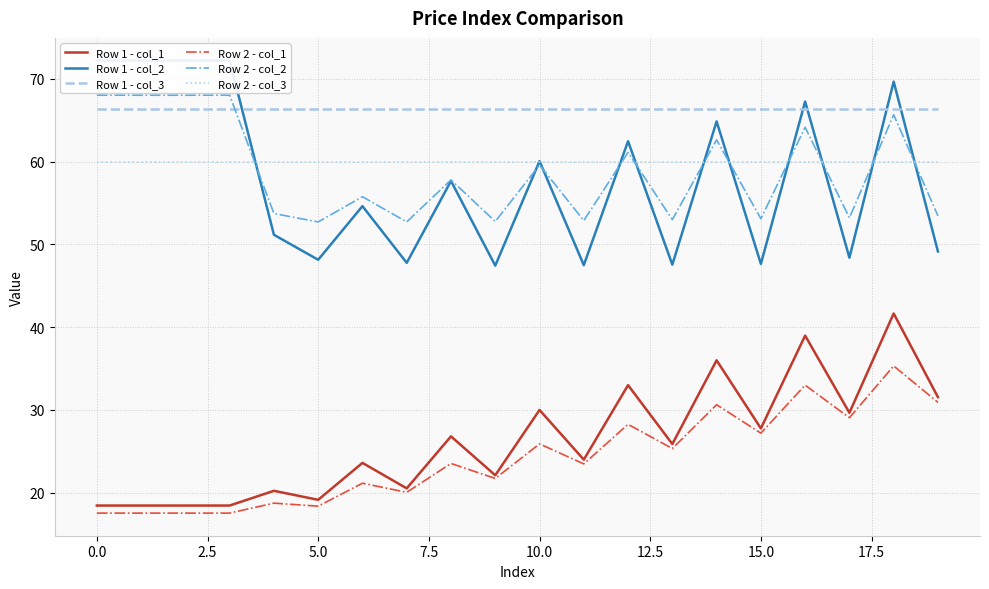

What is the average value of the Row 2 - col_2 series?

58.8